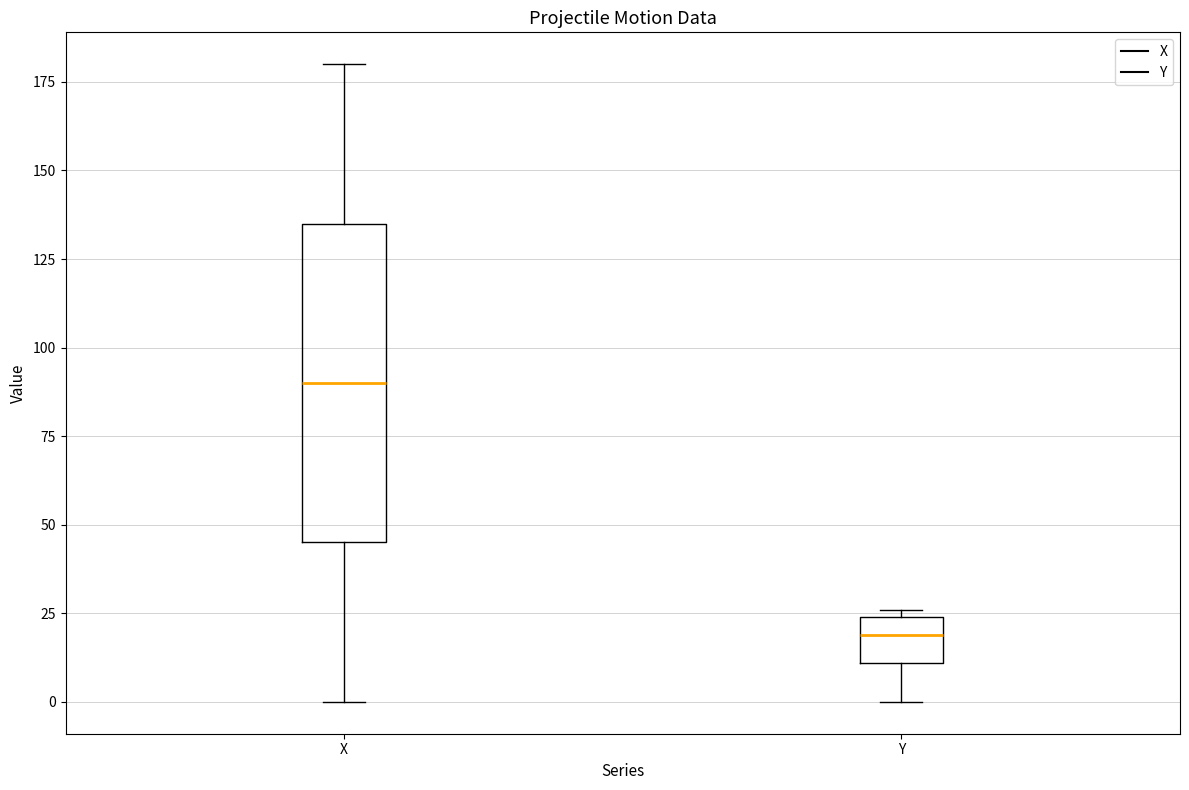

Which box has the lowest median line?

Y